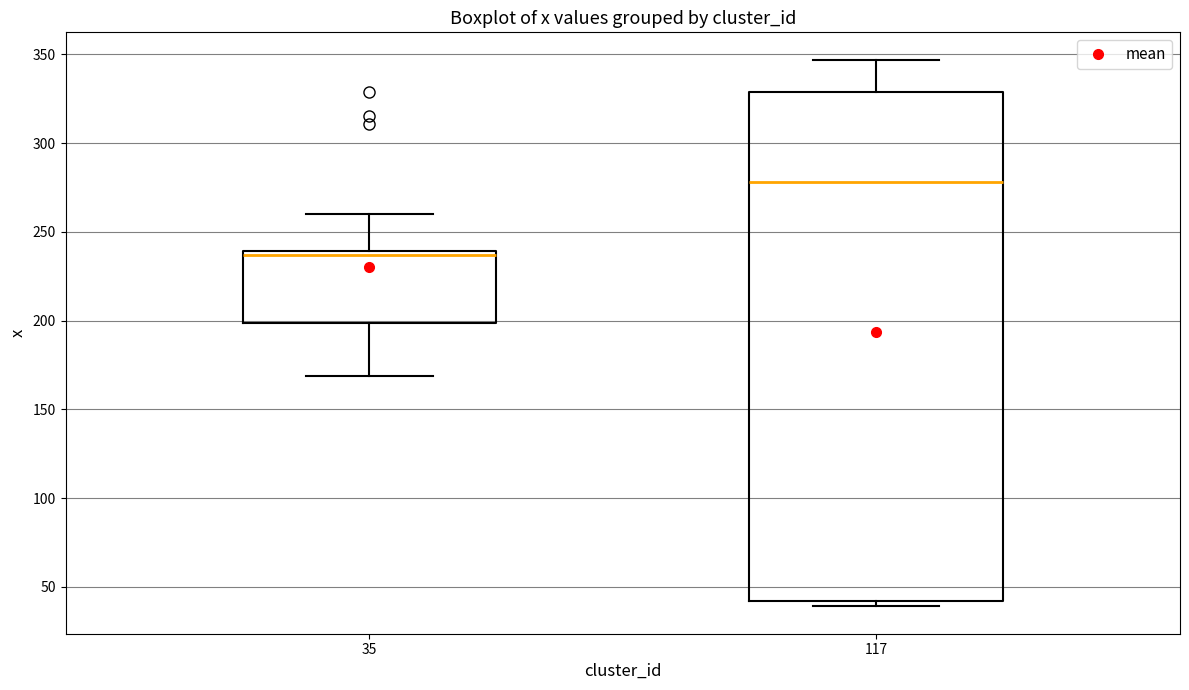

Which box is the tallest, from its lower edge to its upper edge?

117